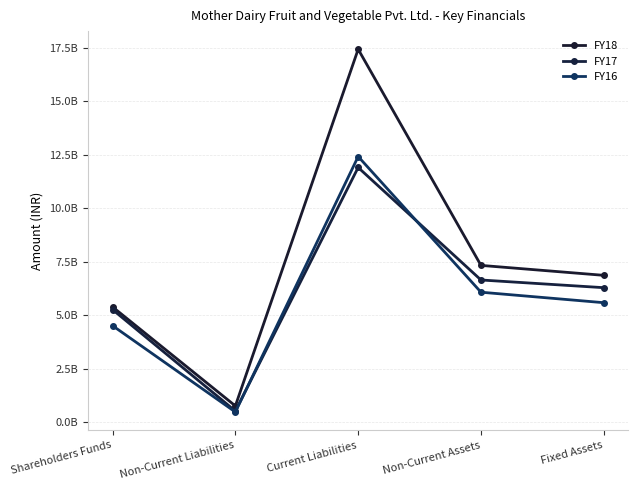

What is the highest value of the FY16 series?

12424600000